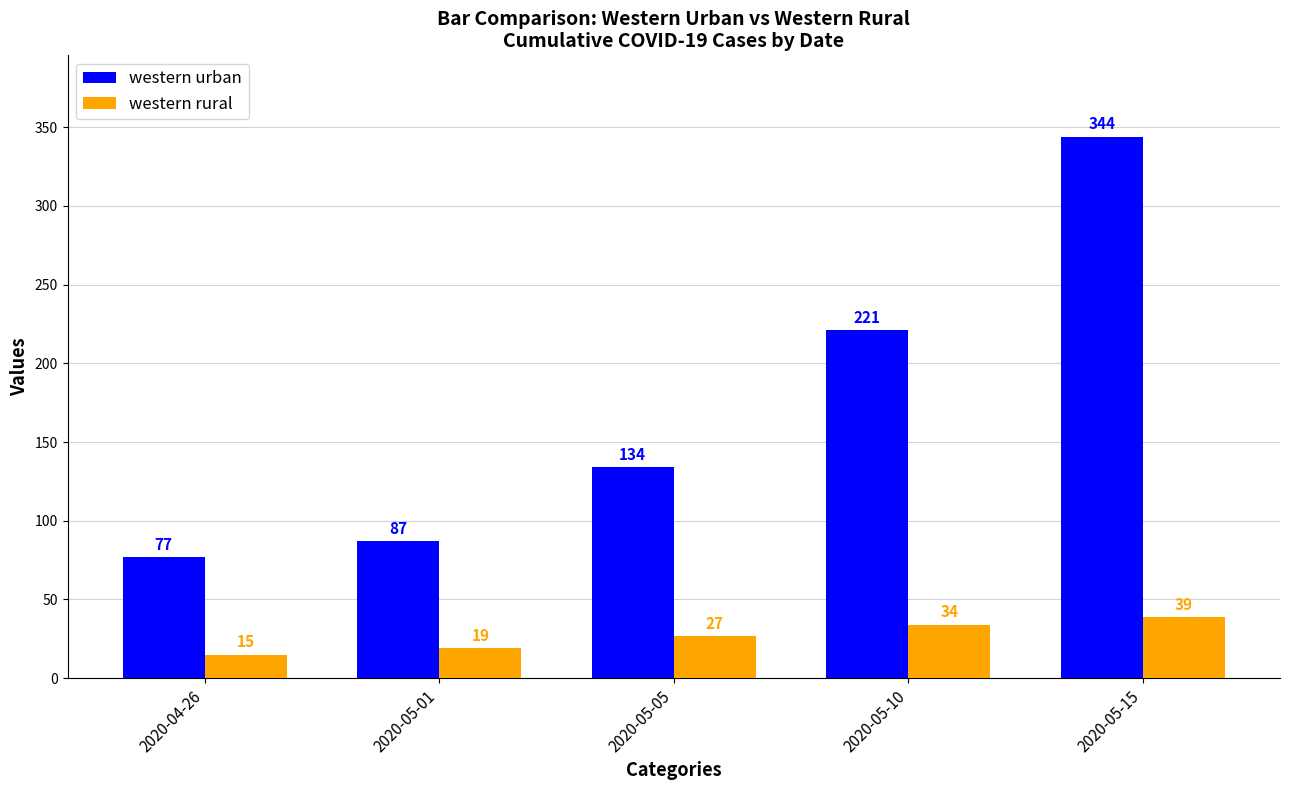

Which series has the widest spread of values?

western urban